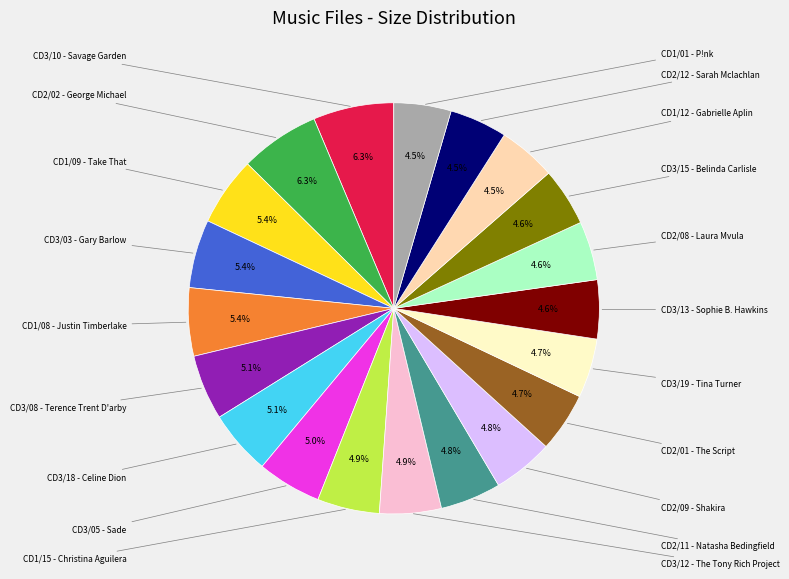

To the nearest percent, what is the difference between the largest and smallest slice percentages?

2%